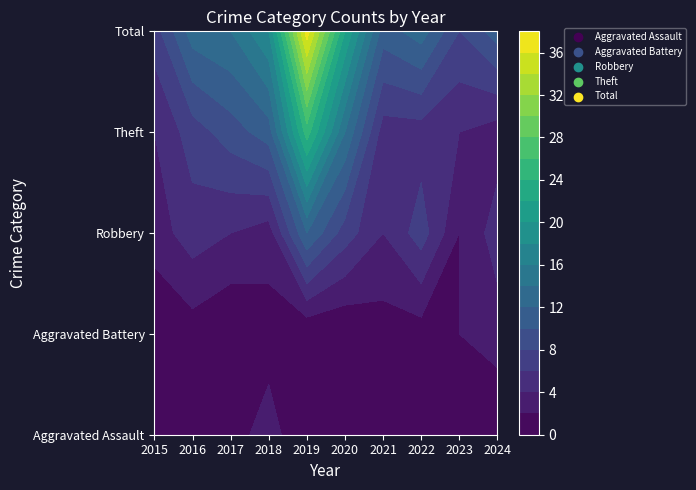

At which label is Theft closest to 14?

2020